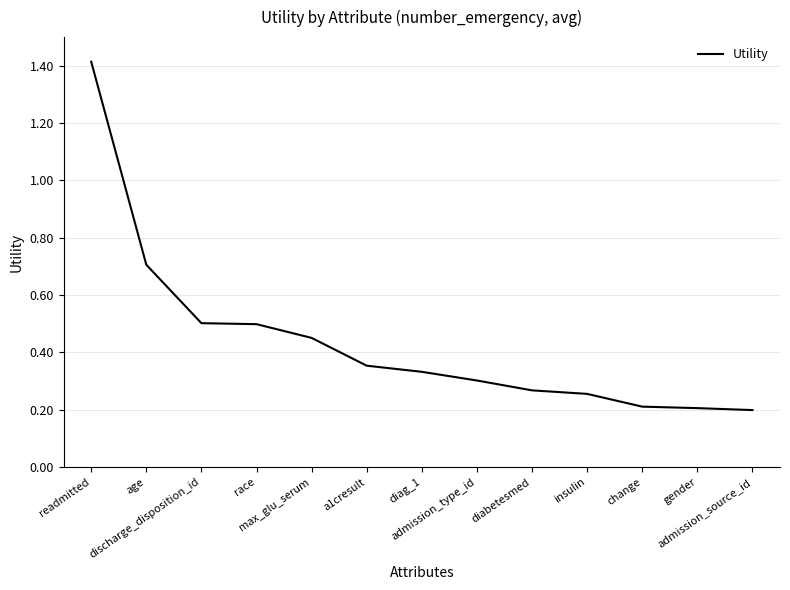

Reading left to right, what are all the values shown in this chart?

readmitted=1.4	age=0.7	discharge_disposition_id=0.5	race=0.5	max_glu_serum=0.5	a1cresult=0.4	diag_1=0.3	admission_type_id=0.3	diabetesmed=0.3	insulin=0.3	change=0.2	gender=0.2	admission_source_id=0.2